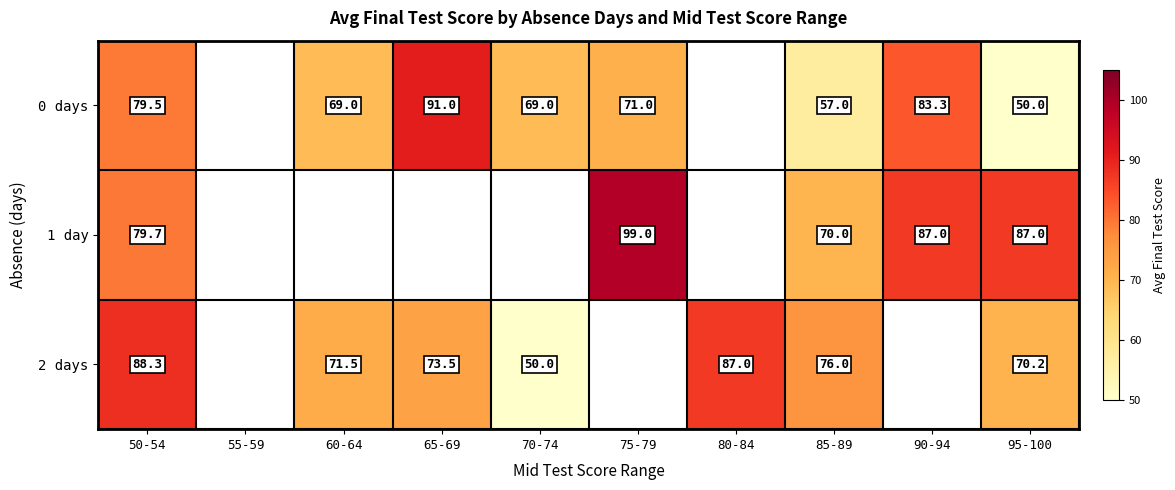

Is it true that 1 day equals 149.2 at 95-100?

False